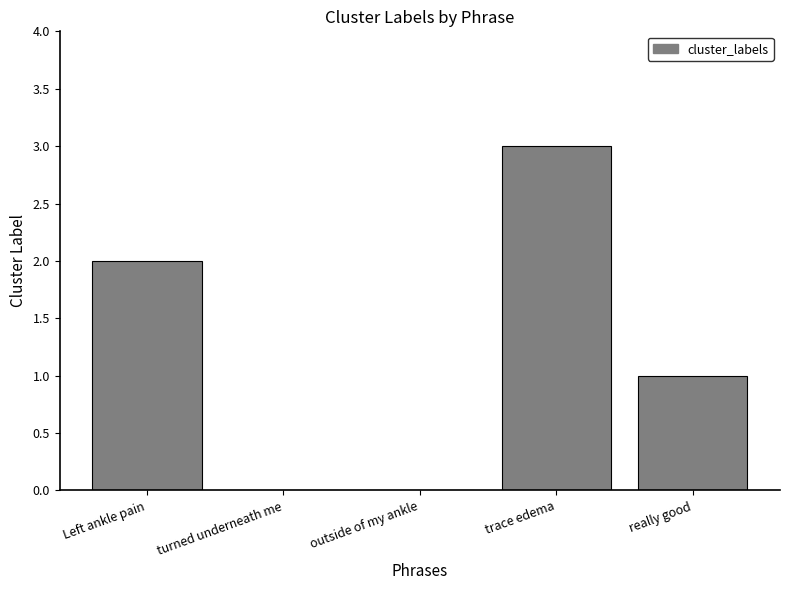

What is the change in value from Left ankle pain to really good?

-1